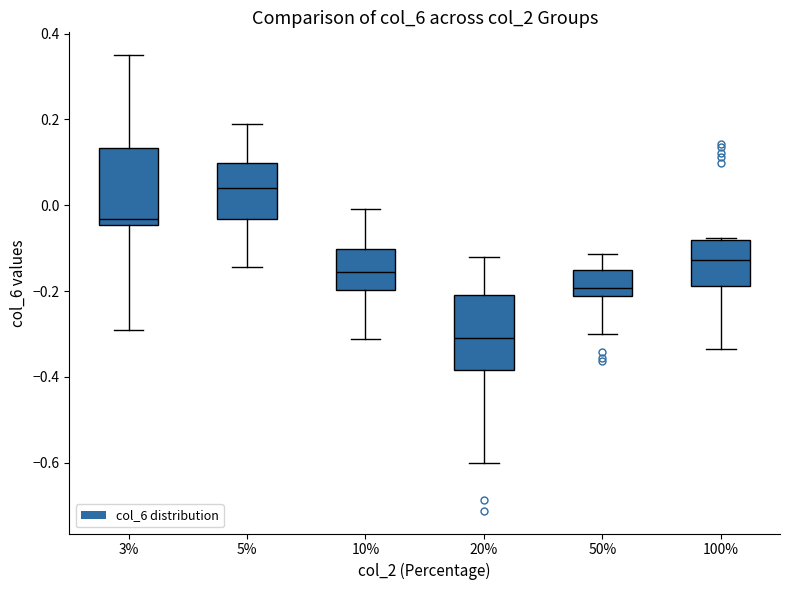

Where is the lower edge of the box at x = 5% on the y-axis? The values are not printed on the chart, so give them approximately, as read against the axis.

-0.04